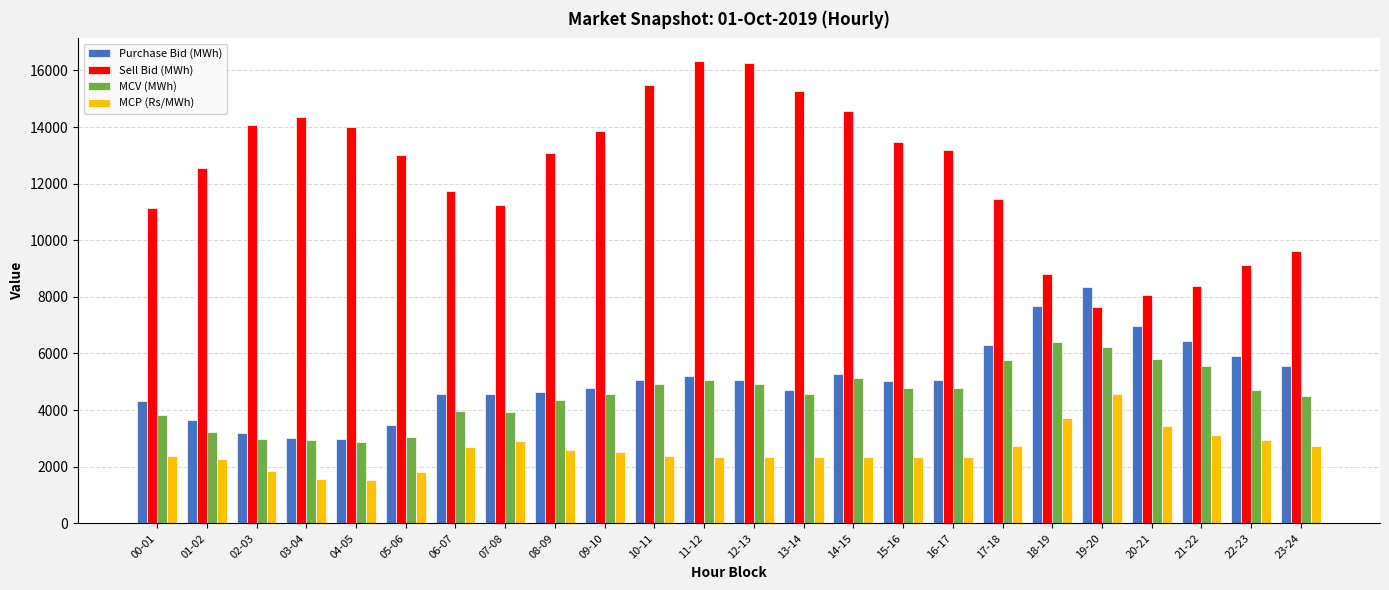

Does the chart contain stacked bars?

No